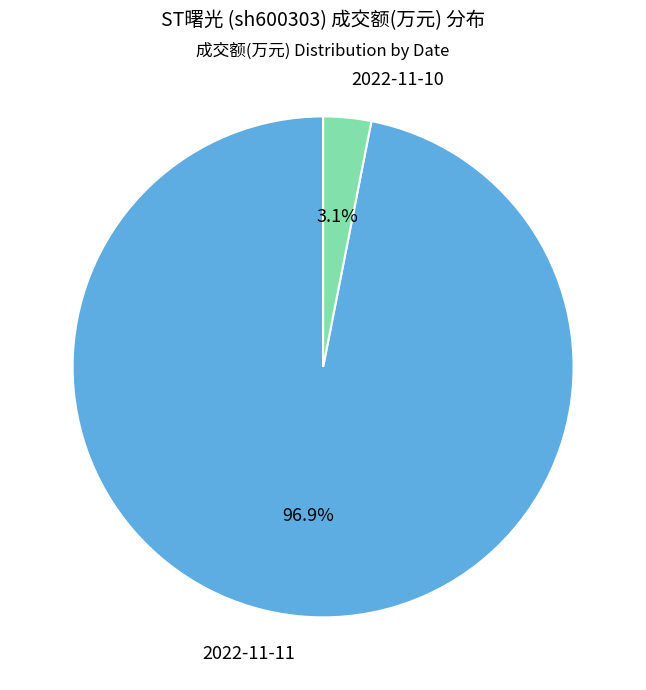

To the nearest percent, what is the difference between the 2022-11-11 and 2022-11-10 slice percentages?

94%